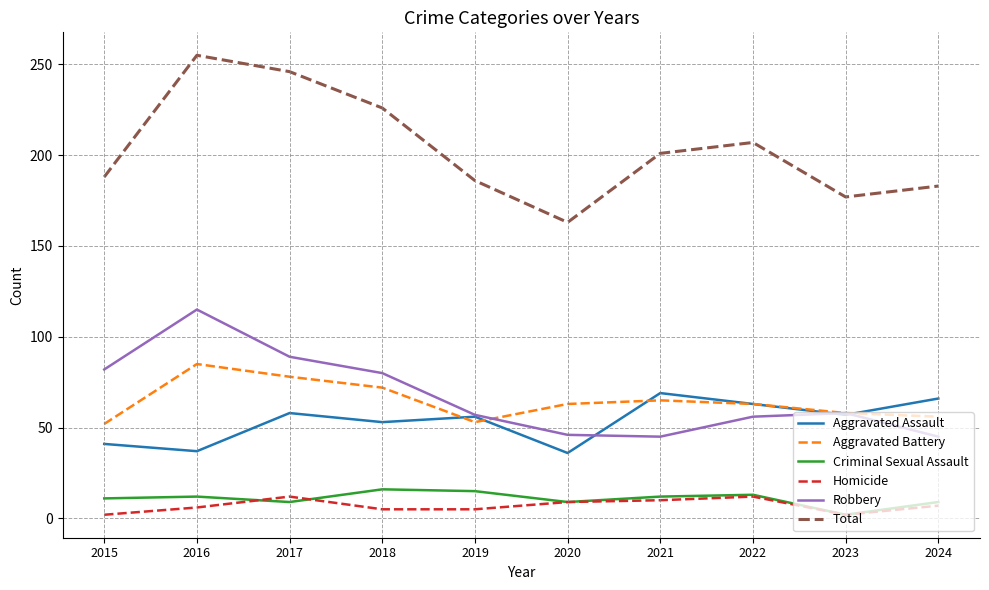

Where does the Robbery series first go above 58?

2015